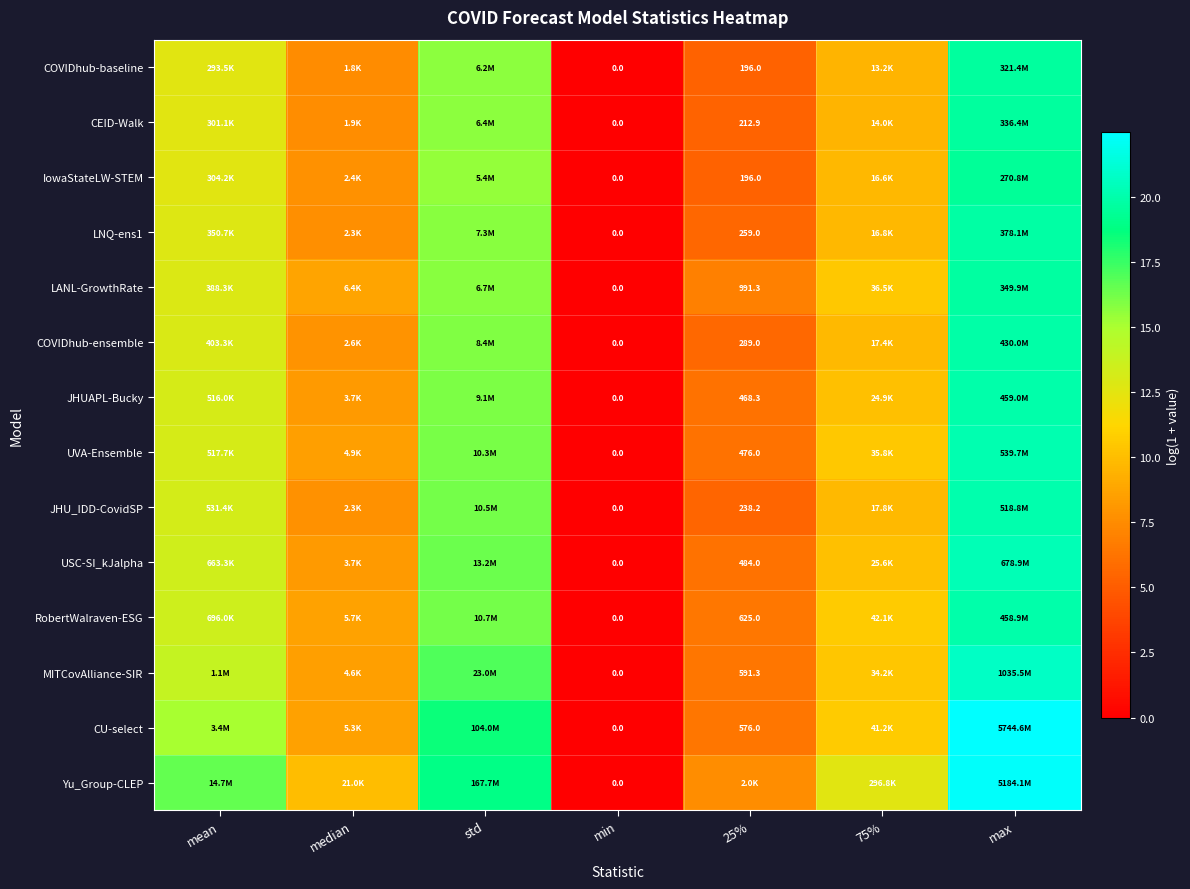

How many values in MITCovAlliance-SIR are above zero?

6